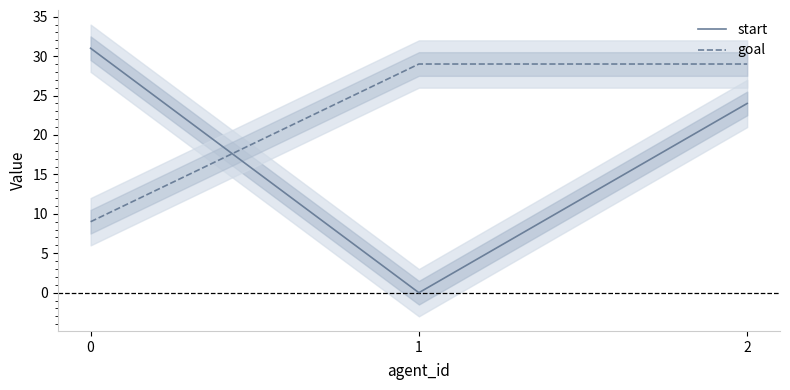

How many data points does each series have?

3